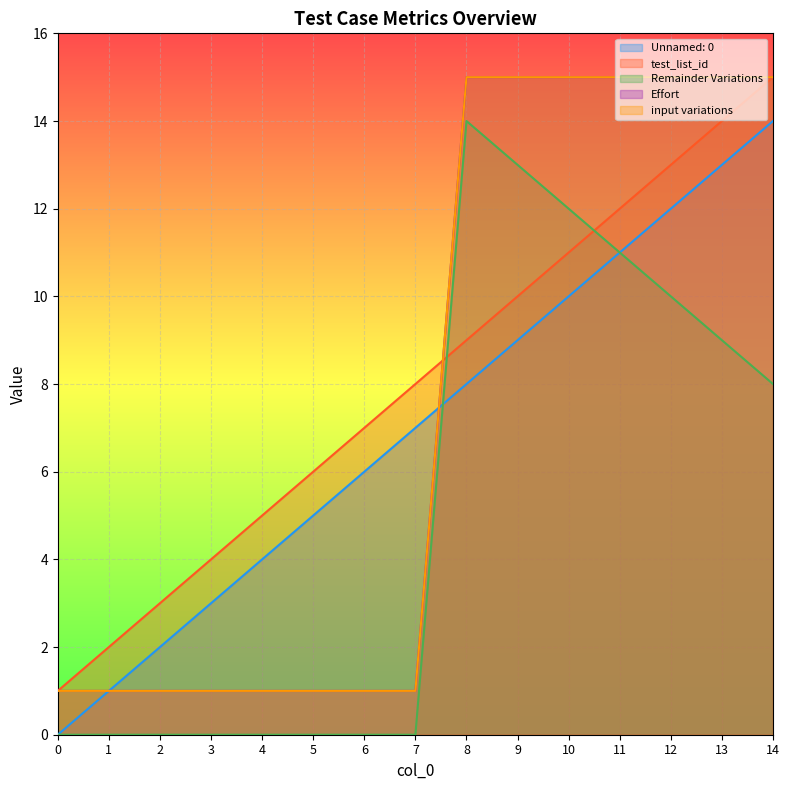

After their last crossing, which series has the higher values: Effort or test_list_id?

Effort